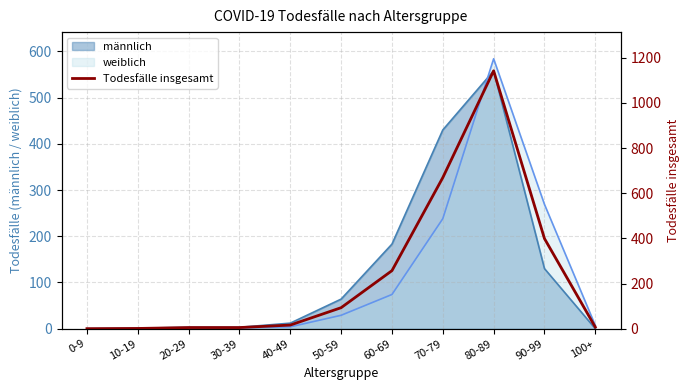

True or false: there are more than 1 points higher than both neighbors.

False